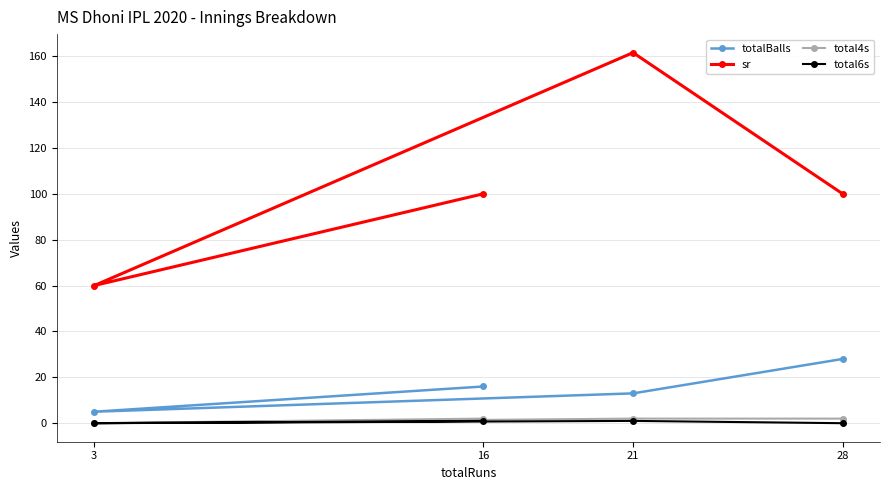

True or false: total6s and sr cross at least once.

False